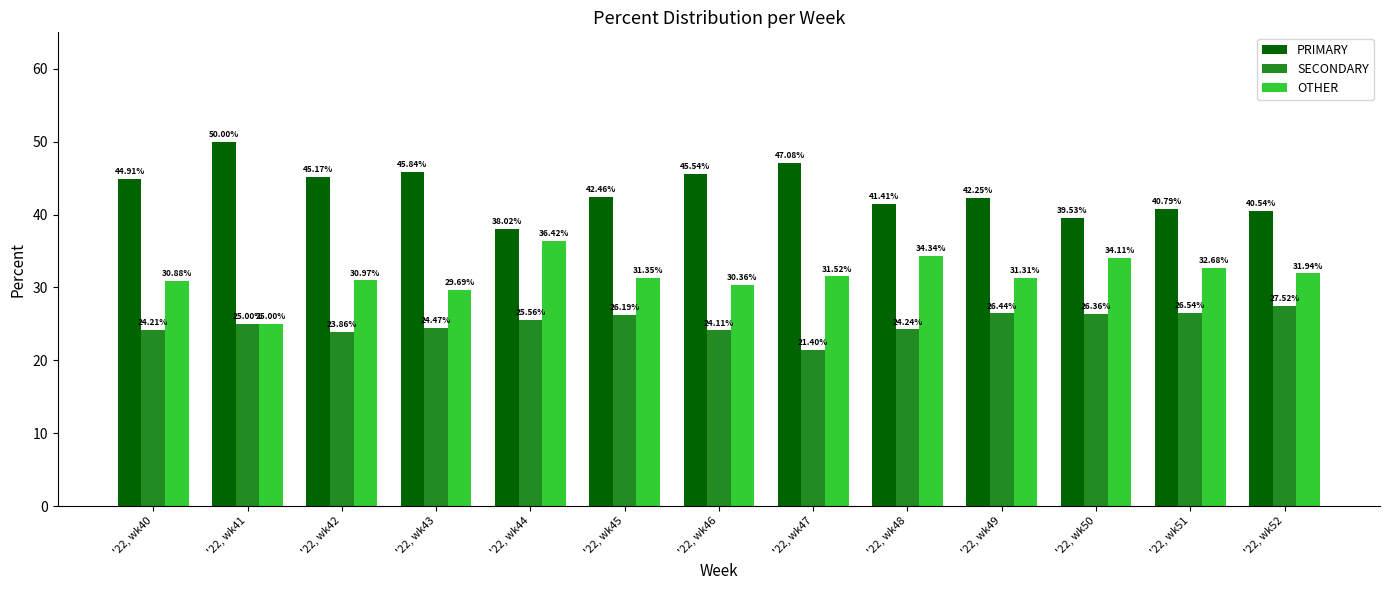

Rank the categories by SECONDARY value from highest to lowest.

'22, wk52, '22, wk51, '22, wk49, '22, wk50, '22, wk45, '22, wk44, '22, wk41, '22, wk43, '22, wk48, '22, wk40, '22, wk46, '22, wk42, '22, wk47